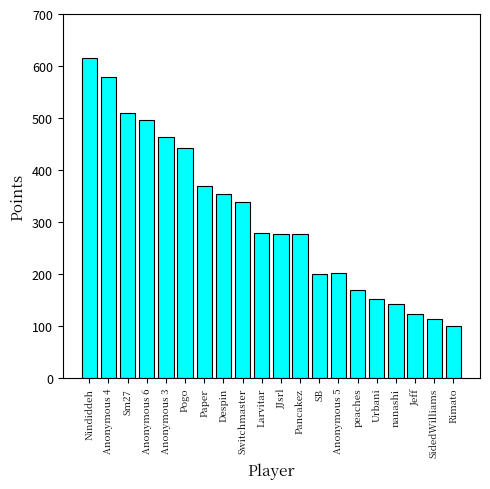

What is the smallest value displayed?

99